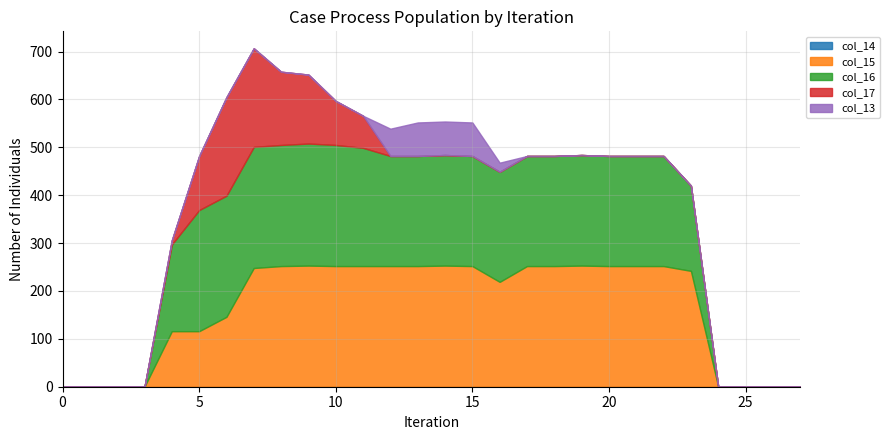

True or false: col_16 and col_14 cross at least once.

False